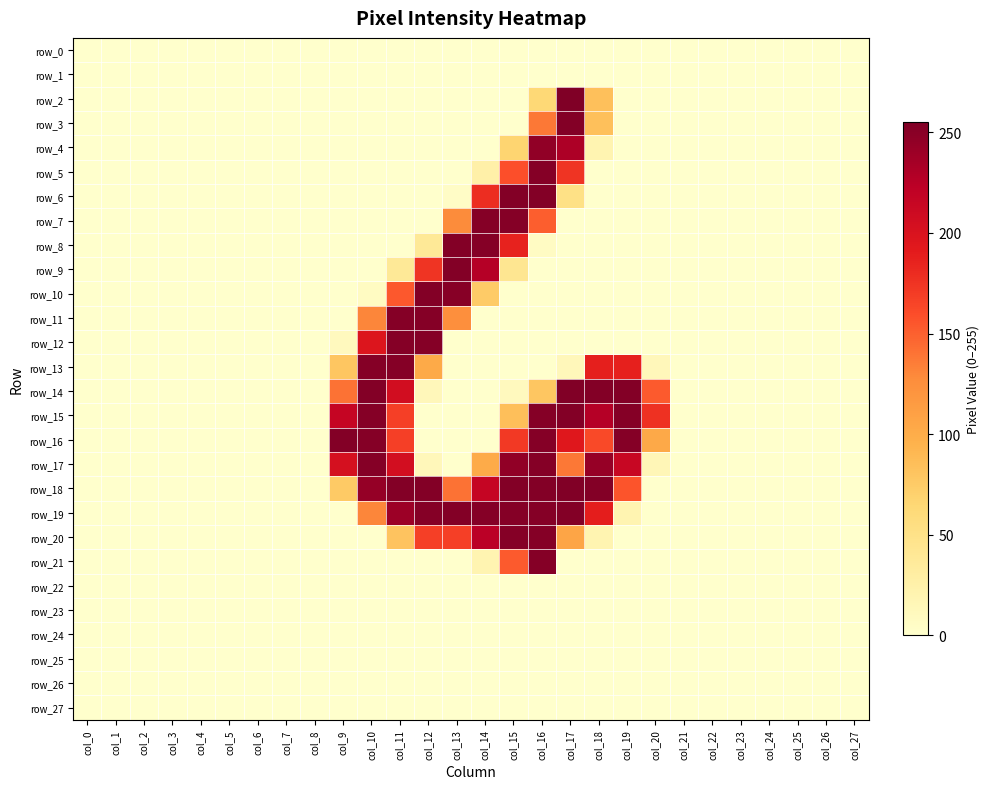

Which series has the largest total across all categories?

row_18